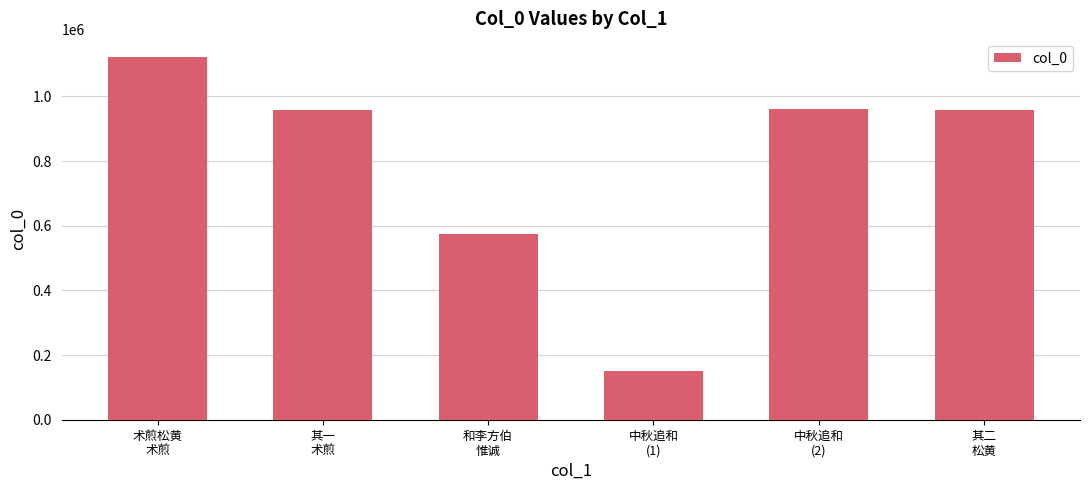

What is the ratio of the value at 中秋追和
(1) to the value at 和李方伯
惟诚?

0.3